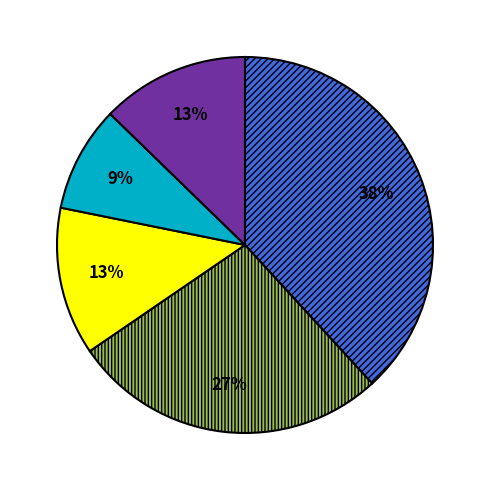

Is there a majority slice in this chart?

No